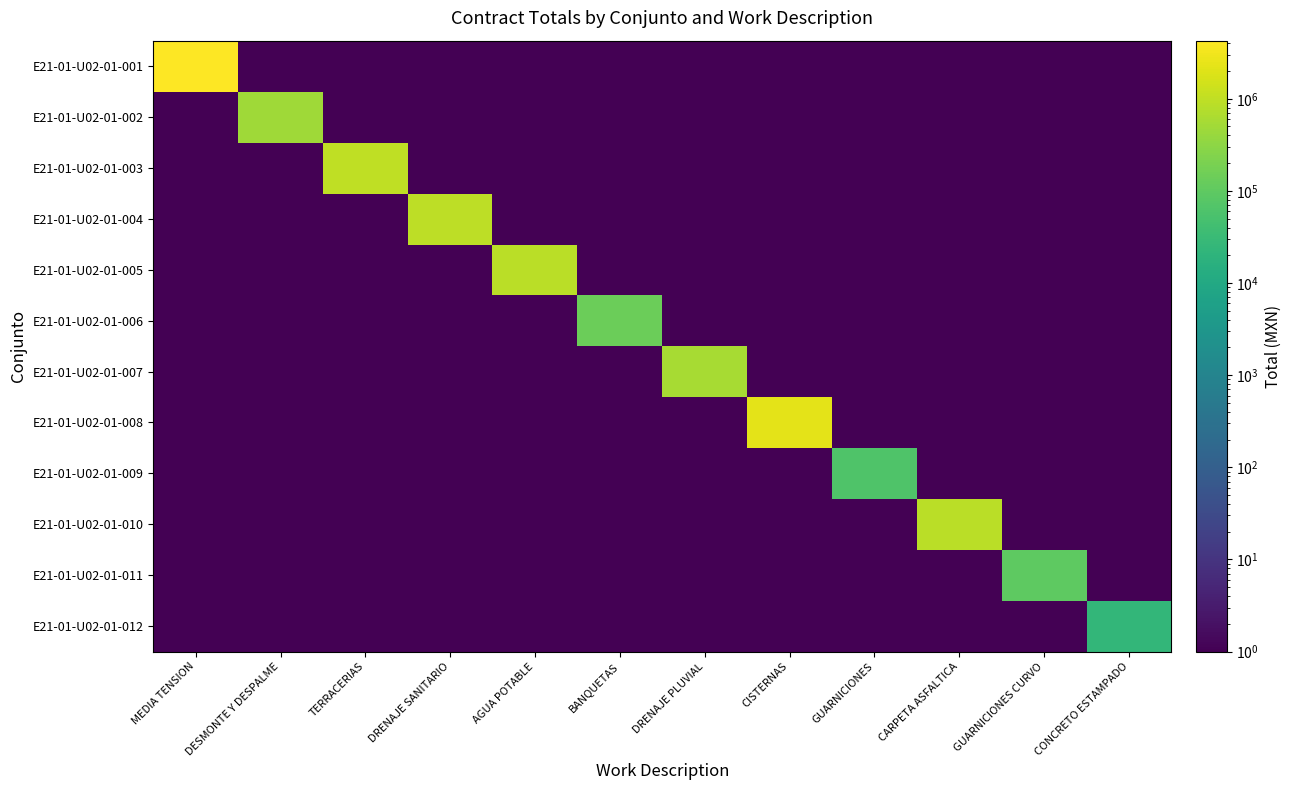

Reading right to left, transcribe all the data shown in this chart.

E21-01-U02-01-001: CONCRETO ESTAMPADO=0.5	GUARNICIONES CURVO=0.5	CARPETA ASFALTICA=0.5	GUARNICIONES=0.5	CISTERNAS=0.5	DRENAJE PLUVIAL=0.5	BANQUETAS=0.5	AGUA POTABLE=0.5	DRENAJE SANITARIO=0.5	TERRACERIAS=0.5	DESMONTE Y DESPALME=0.5	MEDIA TENSION=4271083.9
E21-01-U02-01-002: CONCRETO ESTAMPADO=0.5	GUARNICIONES CURVO=0.5	CARPETA ASFALTICA=0.5	GUARNICIONES=0.5	CISTERNAS=0.5	DRENAJE PLUVIAL=0.5	BANQUETAS=0.5	AGUA POTABLE=0.5	DRENAJE SANITARIO=0.5	TERRACERIAS=0.5	DESMONTE Y DESPALME=496898.8	MEDIA TENSION=0.5
E21-01-U02-01-003: CONCRETO ESTAMPADO=0.5	GUARNICIONES CURVO=0.5	CARPETA ASFALTICA=0.5	GUARNICIONES=0.5	CISTERNAS=0.5	DRENAJE PLUVIAL=0.5	BANQUETAS=0.5	AGUA POTABLE=0.5	DRENAJE SANITARIO=0.5	TERRACERIAS=980307.0	DESMONTE Y DESPALME=0.5	MEDIA TENSION=0.5
E21-01-U02-01-004: CONCRETO ESTAMPADO=0.5	GUARNICIONES CURVO=0.5	CARPETA ASFALTICA=0.5	GUARNICIONES=0.5	CISTERNAS=0.5	DRENAJE PLUVIAL=0.5	BANQUETAS=0.5	AGUA POTABLE=0.5	DRENAJE SANITARIO=940598.5	TERRACERIAS=0.5	DESMONTE Y DESPALME=0.5	MEDIA TENSION=0.5
E21-01-U02-01-005: CONCRETO ESTAMPADO=0.5	GUARNICIONES CURVO=0.5	CARPETA ASFALTICA=0.5	GUARNICIONES=0.5	CISTERNAS=0.5	DRENAJE PLUVIAL=0.5	BANQUETAS=0.5	AGUA POTABLE=885422.2	DRENAJE SANITARIO=0.5	TERRACERIAS=0.5	DESMONTE Y DESPALME=0.5	MEDIA TENSION=0.5
E21-01-U02-01-006: CONCRETO ESTAMPADO=0.5	GUARNICIONES CURVO=0.5	CARPETA ASFALTICA=0.5	GUARNICIONES=0.5	CISTERNAS=0.5	DRENAJE PLUVIAL=0.5	BANQUETAS=136576.5	AGUA POTABLE=0.5	DRENAJE SANITARIO=0.5	TERRACERIAS=0.5	DESMONTE Y DESPALME=0.5	MEDIA TENSION=0.5
E21-01-U02-01-007: CONCRETO ESTAMPADO=0.5	GUARNICIONES CURVO=0.5	CARPETA ASFALTICA=0.5	GUARNICIONES=0.5	CISTERNAS=0.5	DRENAJE PLUVIAL=567059.5	BANQUETAS=0.5	AGUA POTABLE=0.5	DRENAJE SANITARIO=0.5	TERRACERIAS=0.5	DESMONTE Y DESPALME=0.5	MEDIA TENSION=0.5
E21-01-U02-01-008: CONCRETO ESTAMPADO=0.5	GUARNICIONES CURVO=0.5	CARPETA ASFALTICA=0.5	GUARNICIONES=0.5	CISTERNAS=2293485.0	DRENAJE PLUVIAL=0.5	BANQUETAS=0.5	AGUA POTABLE=0.5	DRENAJE SANITARIO=0.5	TERRACERIAS=0.5	DESMONTE Y DESPALME=0.5	MEDIA TENSION=0.5
E21-01-U02-01-009: CONCRETO ESTAMPADO=0.5	GUARNICIONES CURVO=0.5	CARPETA ASFALTICA=0.5	GUARNICIONES=62304.3	CISTERNAS=0.5	DRENAJE PLUVIAL=0.5	BANQUETAS=0.5	AGUA POTABLE=0.5	DRENAJE SANITARIO=0.5	TERRACERIAS=0.5	DESMONTE Y DESPALME=0.5	MEDIA TENSION=0.5
E21-01-U02-01-010: CONCRETO ESTAMPADO=0.5	GUARNICIONES CURVO=0.5	CARPETA ASFALTICA=878546.2	GUARNICIONES=0.5	CISTERNAS=0.5	DRENAJE PLUVIAL=0.5	BANQUETAS=0.5	AGUA POTABLE=0.5	DRENAJE SANITARIO=0.5	TERRACERIAS=0.5	DESMONTE Y DESPALME=0.5	MEDIA TENSION=0.5
E21-01-U02-01-011: CONCRETO ESTAMPADO=0.5	GUARNICIONES CURVO=94436.8	CARPETA ASFALTICA=0.5	GUARNICIONES=0.5	CISTERNAS=0.5	DRENAJE PLUVIAL=0.5	BANQUETAS=0.5	AGUA POTABLE=0.5	DRENAJE SANITARIO=0.5	TERRACERIAS=0.5	DESMONTE Y DESPALME=0.5	MEDIA TENSION=0.5
E21-01-U02-01-012: CONCRETO ESTAMPADO=25099.6	GUARNICIONES CURVO=0.5	CARPETA ASFALTICA=0.5	GUARNICIONES=0.5	CISTERNAS=0.5	DRENAJE PLUVIAL=0.5	BANQUETAS=0.5	AGUA POTABLE=0.5	DRENAJE SANITARIO=0.5	TERRACERIAS=0.5	DESMONTE Y DESPALME=0.5	MEDIA TENSION=0.5